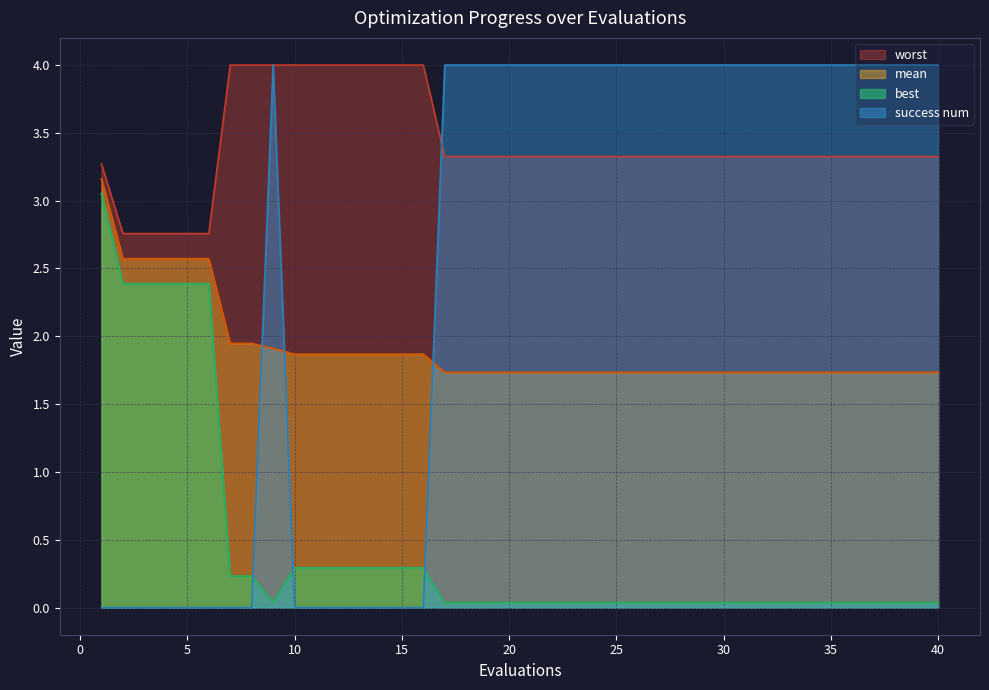

List the labels in order of worst value, largest first.

7, 8, 9, 10, 11, 12, 13, 14, 15, 16, 17, 18, 19, 20, 21, 22, 23, 24, 25, 26, 27, 28, 29, 30, 31, 32, 33, 34, 35, 36, 37, 38, 39, 40, 1, 2, 3, 4, 5, 6